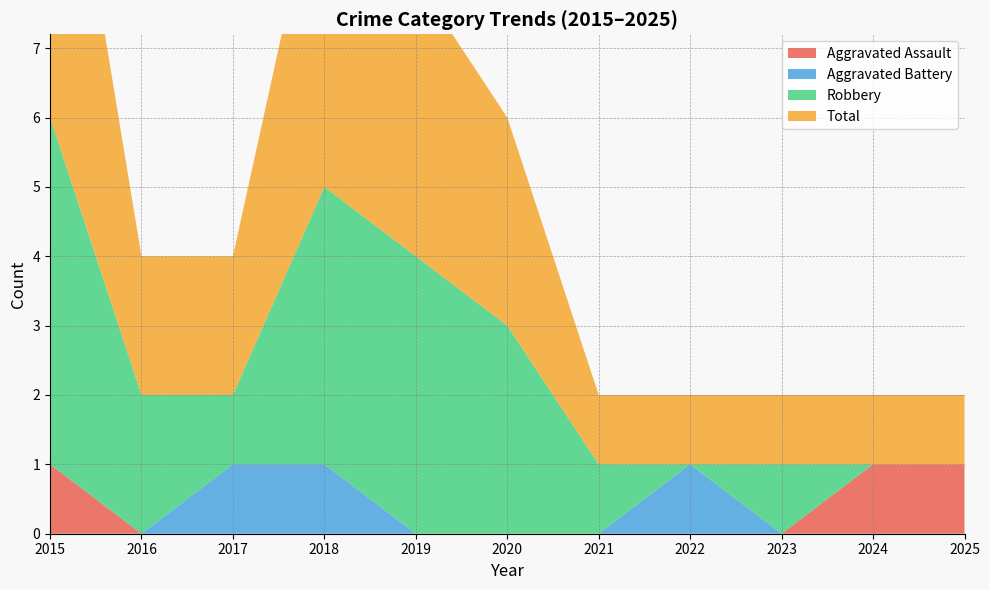

Which series has the widest spread of values?

Robbery